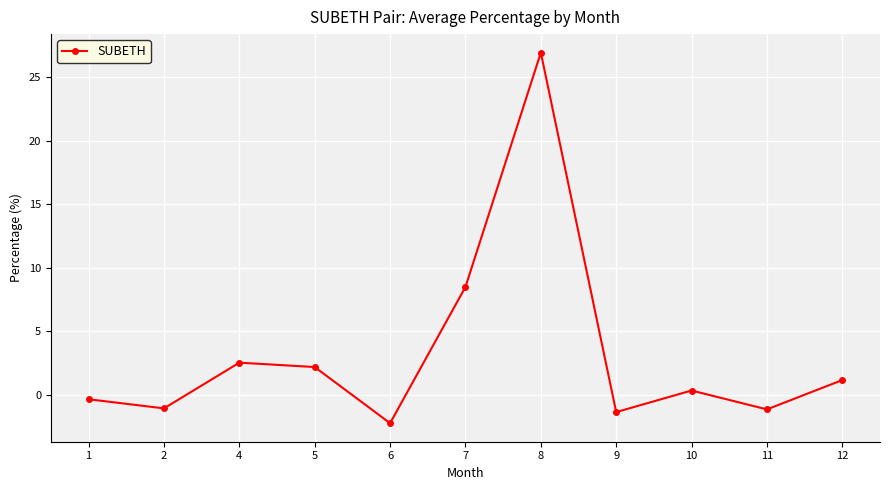

Reading left to right, transcribe all the data shown in this chart.

-0.3	-1.1	2.5	2.2	-2.2	8.5	26.9	-1.4	0.3	-1.1	1.2